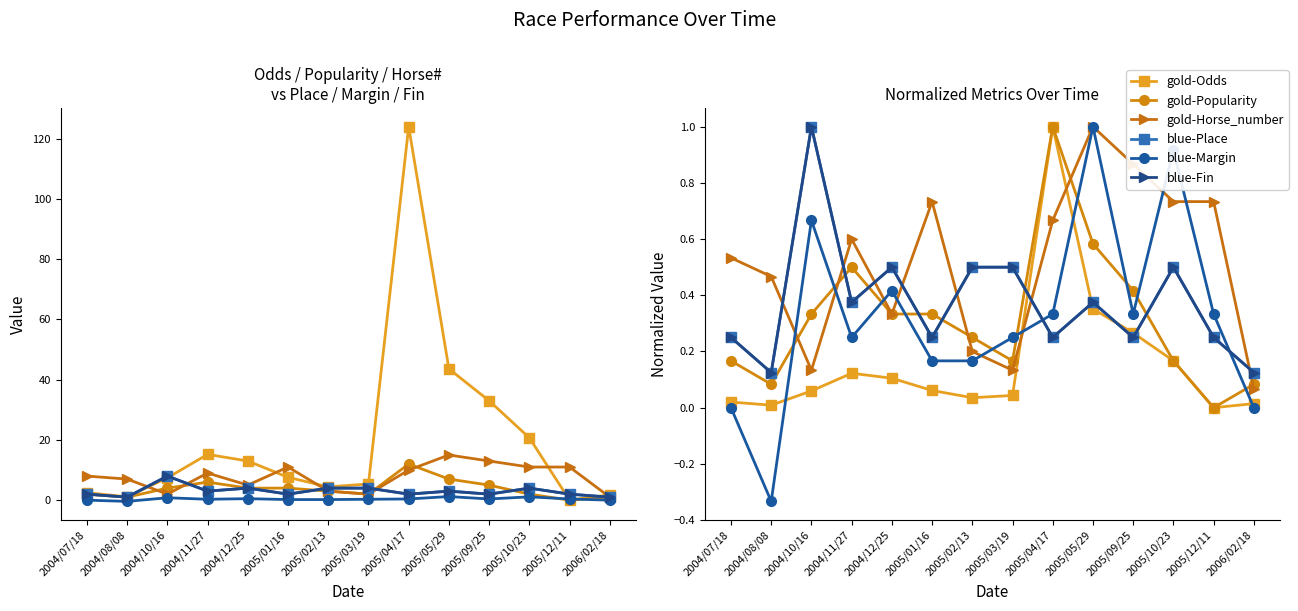

At which label does blue-Fin reach its minimum?

2004/08/08